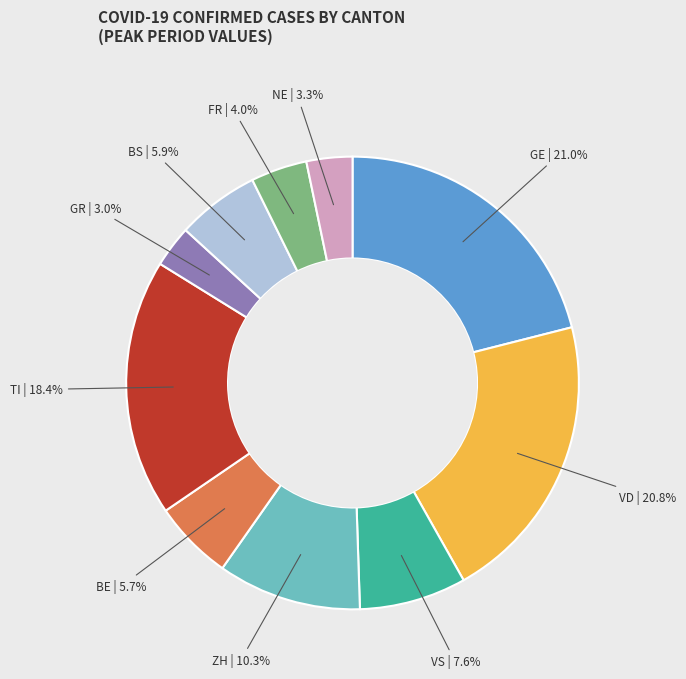

Is the sum of VS and BE greater than half?

No